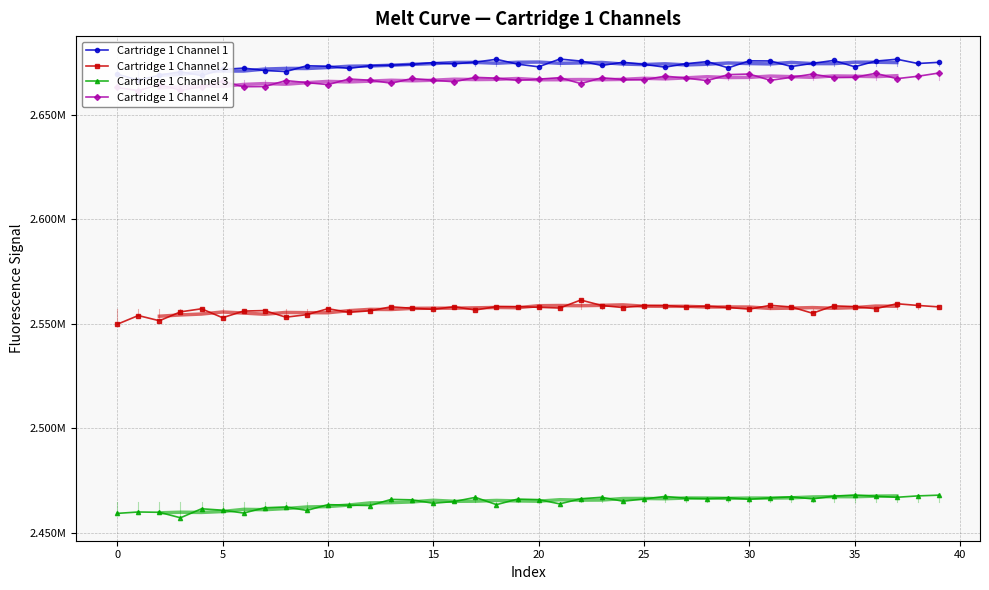

Is it true that Cartridge 1 Channel 4 equals 2667027 at 20?

True